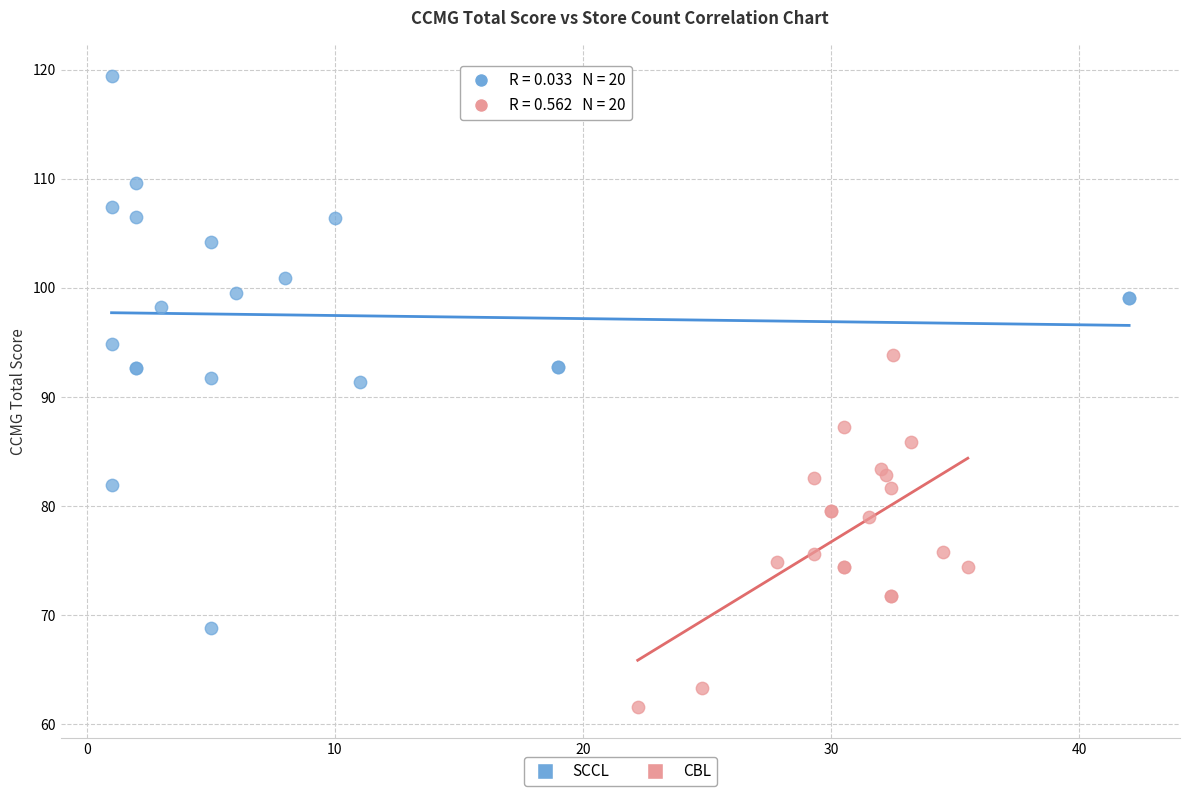

Which series contains the highest Y value?

SCCL